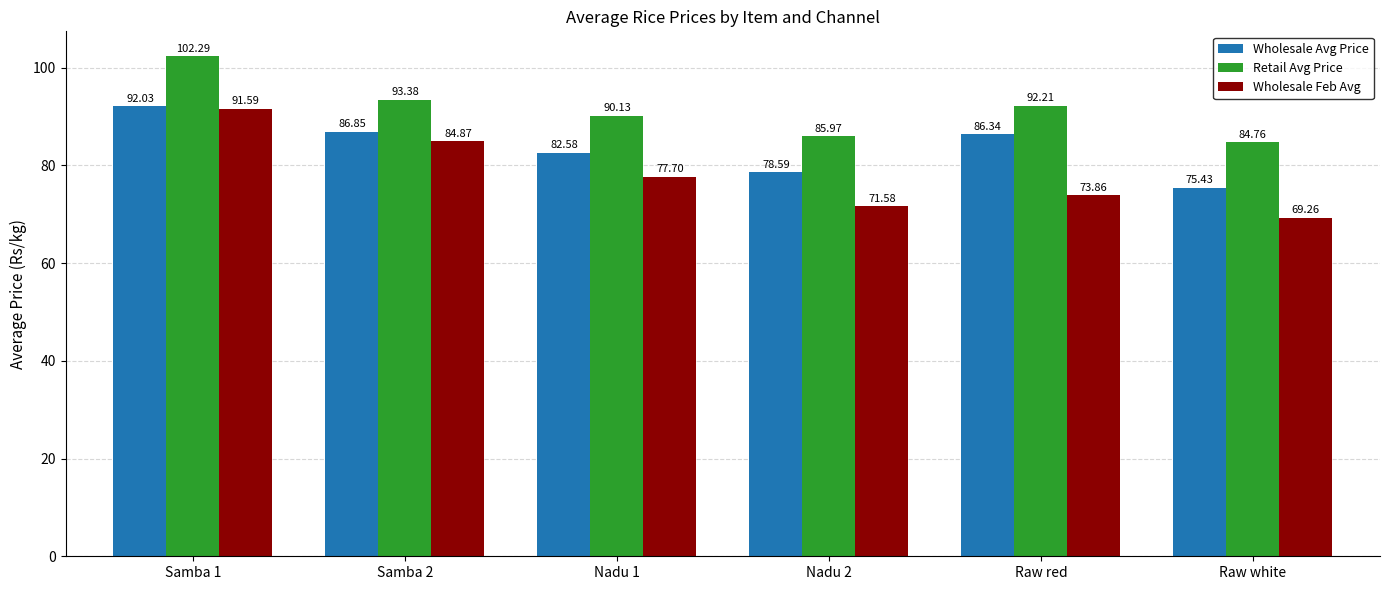

What is the difference between the second highest and second lowest values in the Wholesale Avg Price series?

8.3